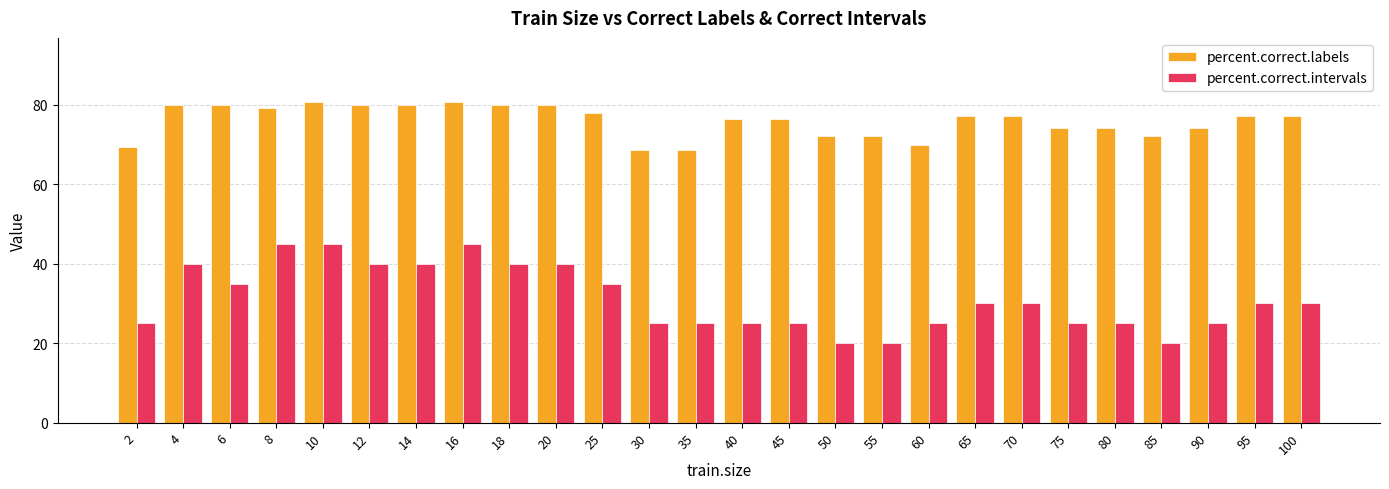

What is the spread (max minus min) of values at 14?

40.0